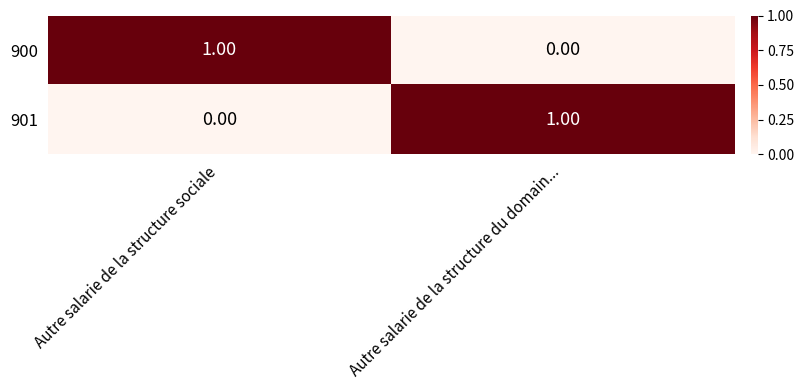

Where is 900 nearest to the value 0?

Autre salarie de la structure du domain...